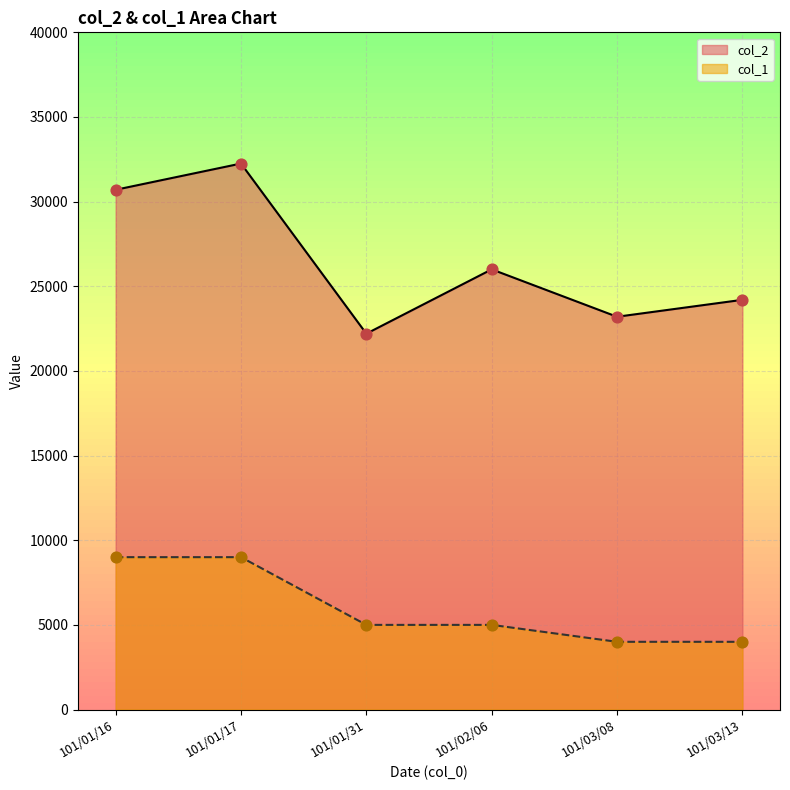

At which category is the sum across all series the highest?

101/01/17